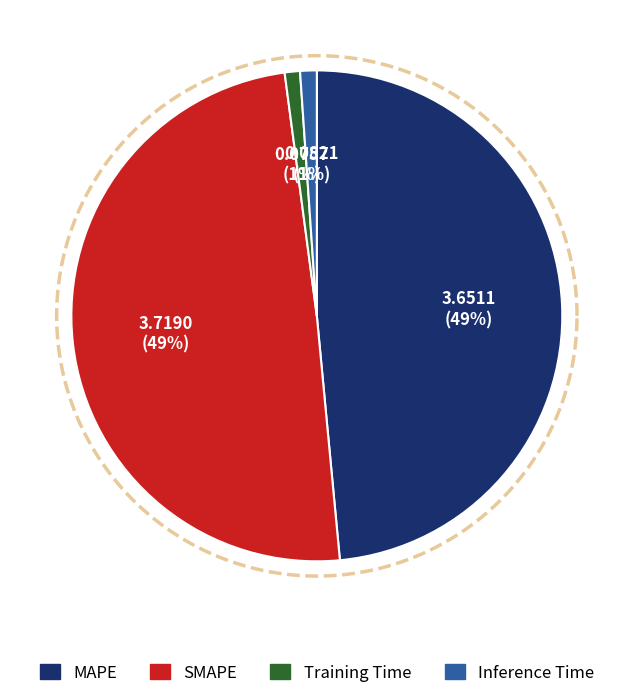

Does any single category account for the majority?

No